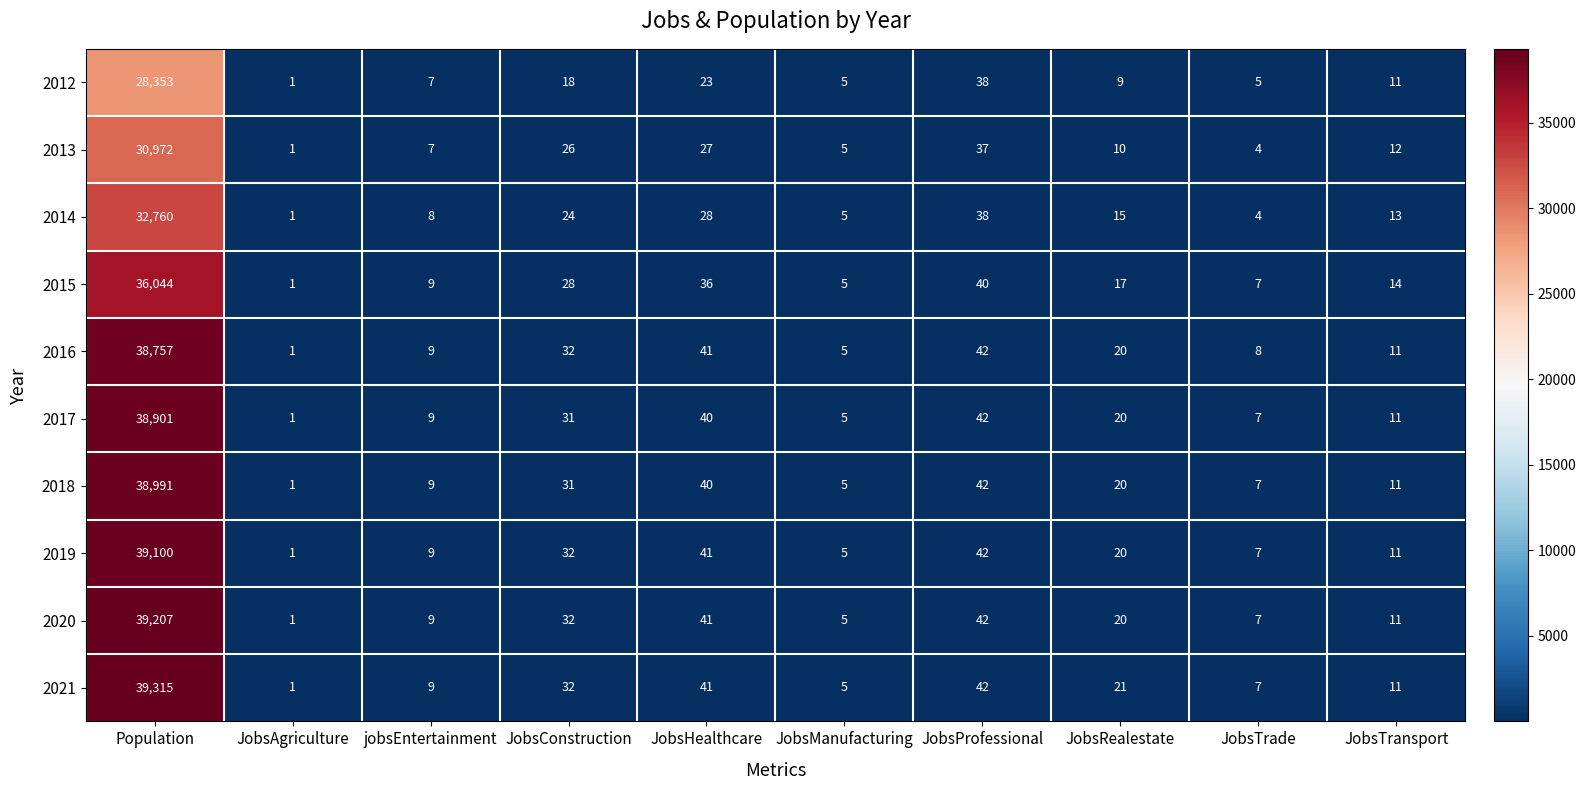

Where is 2021 nearest to the value 19658?

JobsProfessional